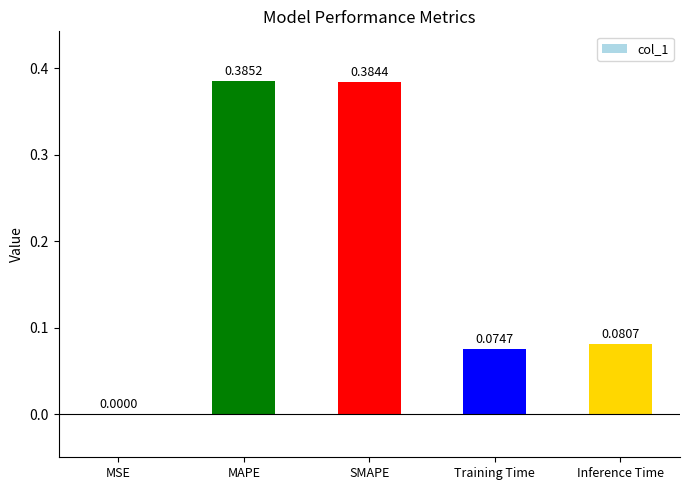

Which has a higher value, Training Time or MSE?

Training Time